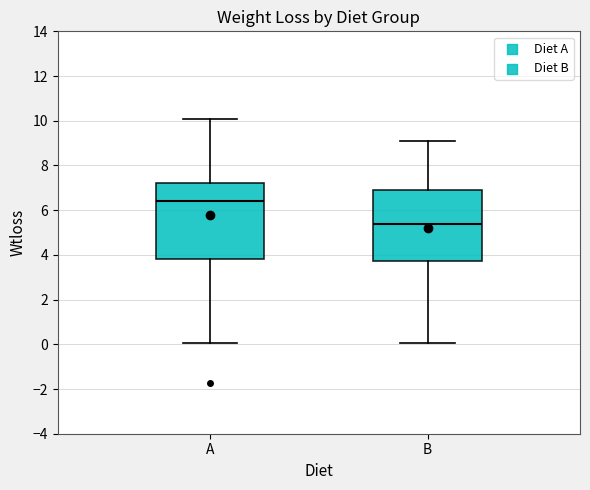

Where does the median line of the box for A sit on the y-axis? The values are not printed on the chart, so give them approximately, as read against the axis.

6.4